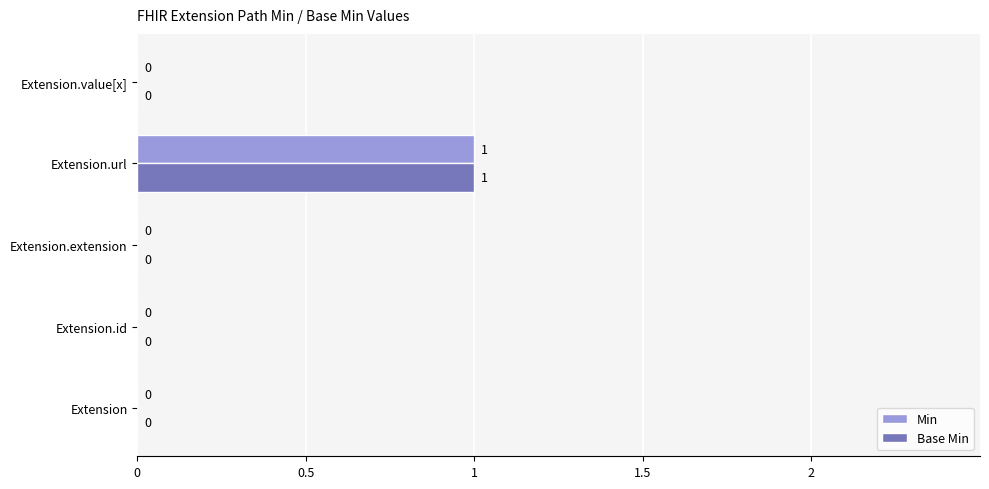

Is it true that Base Min equals 2 at Extension.url?

False